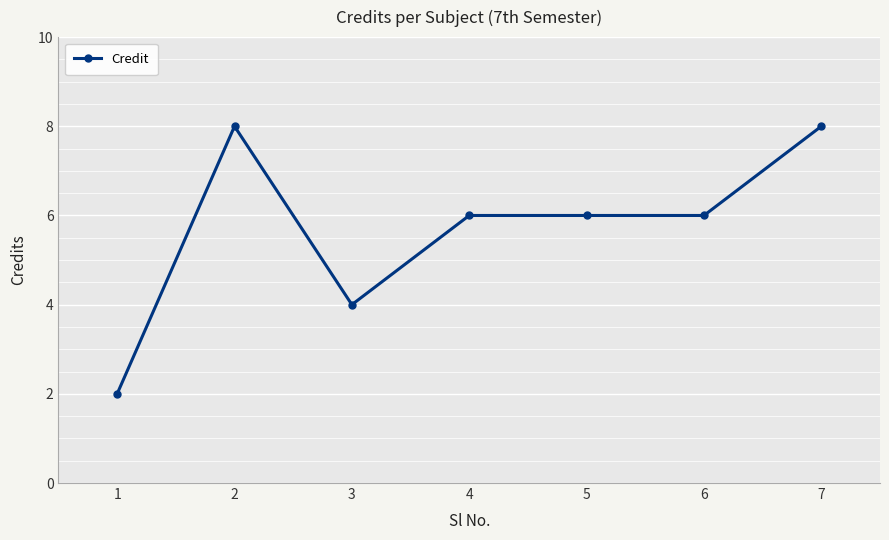

Does the chart have visible grid lines?

Yes